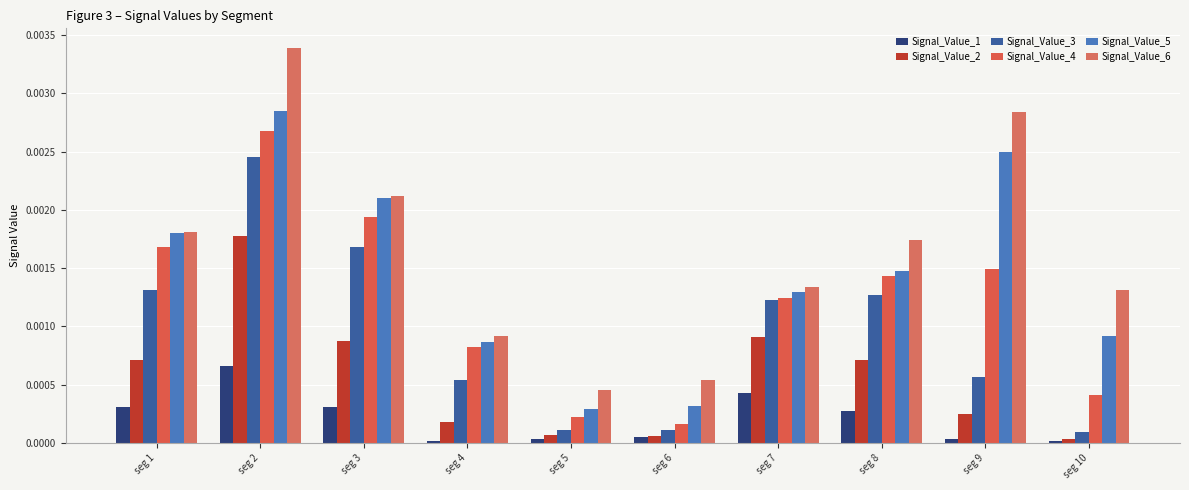

Count the number of data series in this chart.

6